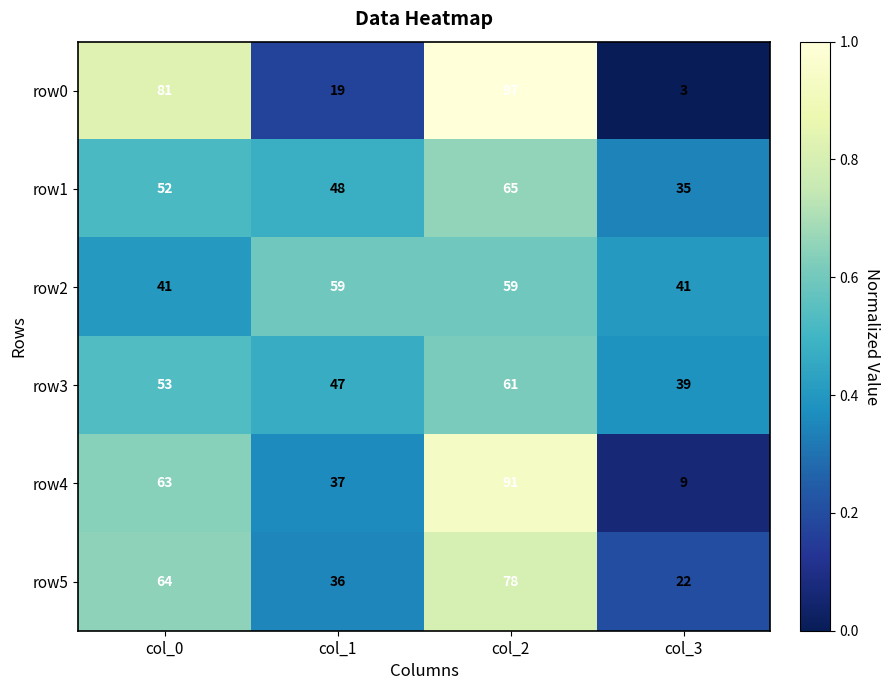

Reading right to left, extract all data points from this chart.

row0: 3	97	19	81
row1: 35	65	48	52
row2: 41	59	59	41
row3: 39	61	47	53
row4: 9	91	37	63
row5: 22	78	36	64